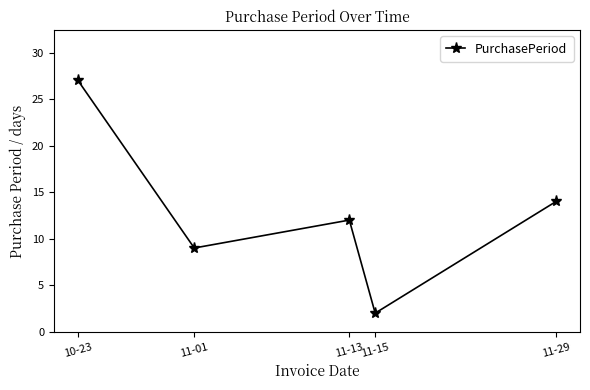

What is the average value?

13